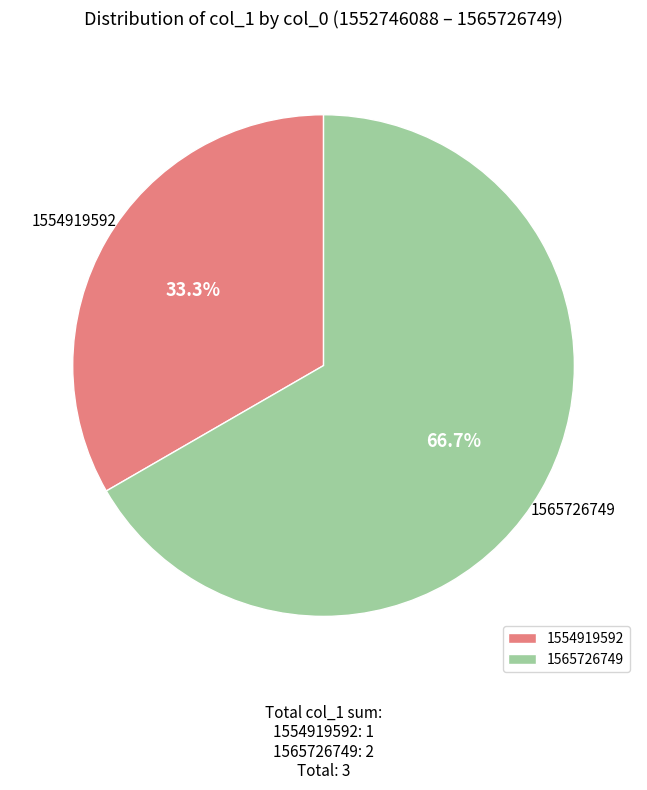

Which category has the smallest portion of the pie?

1554919592